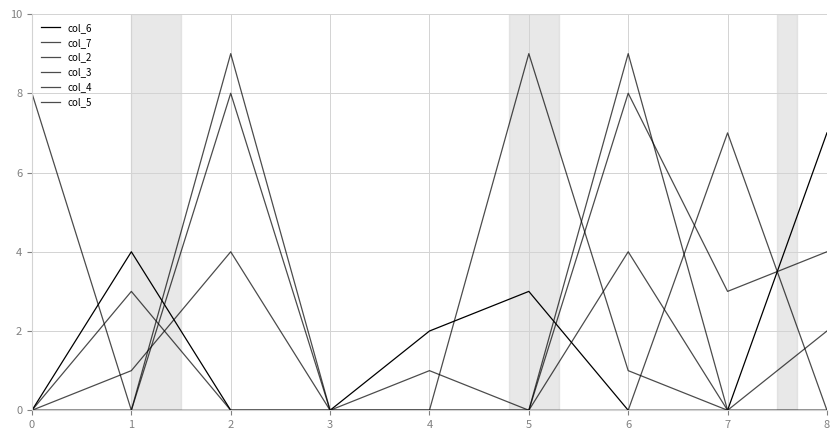

Where is the first local maximum for col_2?

2